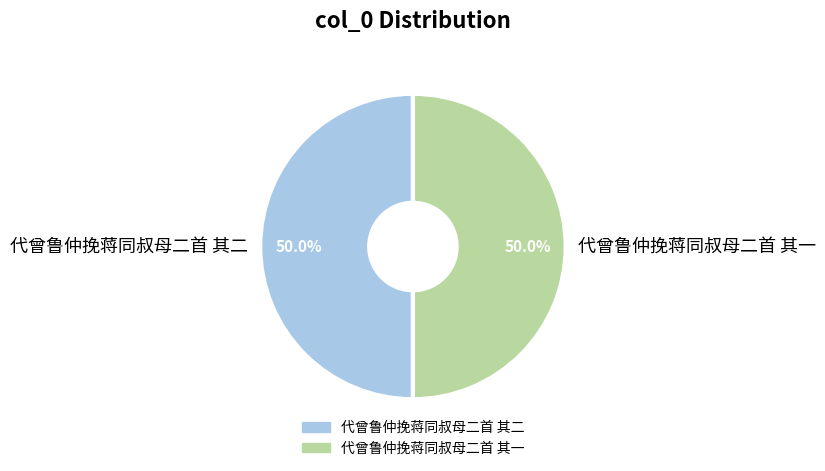

Is the sum of 代曾鲁仲挽蒋同叔母二首 其一 and 代曾鲁仲挽蒋同叔母二首 其二 greater than half?

Yes